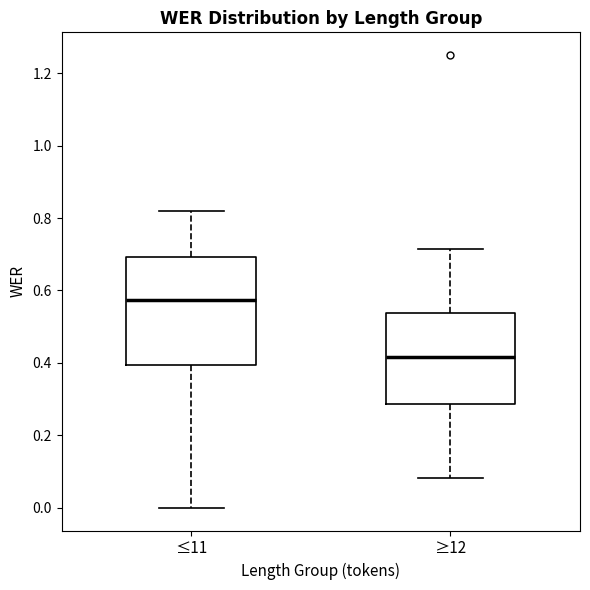

Reading left to right, transcribe this box plot: for each box, give where its median line is, the range the box spans, and where its two whiskers end, as read against the y-axis. The values are not printed on the chart, so give them approximately, as read against the axis.

≤11: median 0.58, box 0.40 to 0.70, whiskers 0.00 to 0.82
≥12: median 0.42, box 0.28 to 0.54, whiskers 0.08 to 0.72